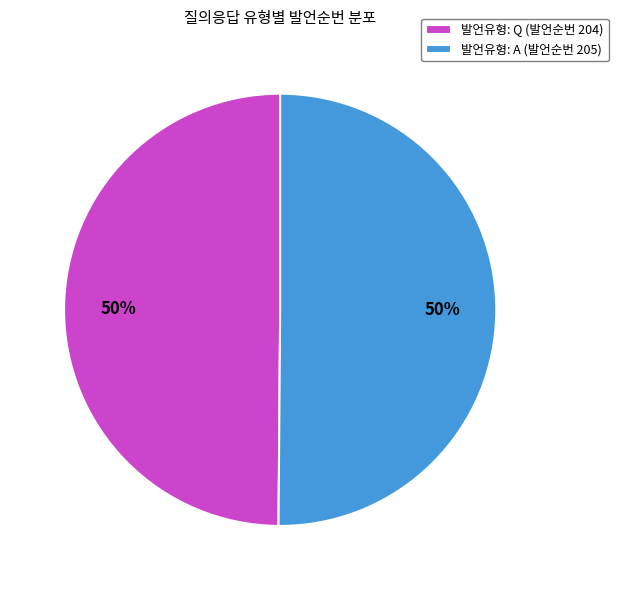

Is the sum of 발언유형: Q (발언순번 204) and 발언유형: A (발언순번 205) greater than half?

Yes